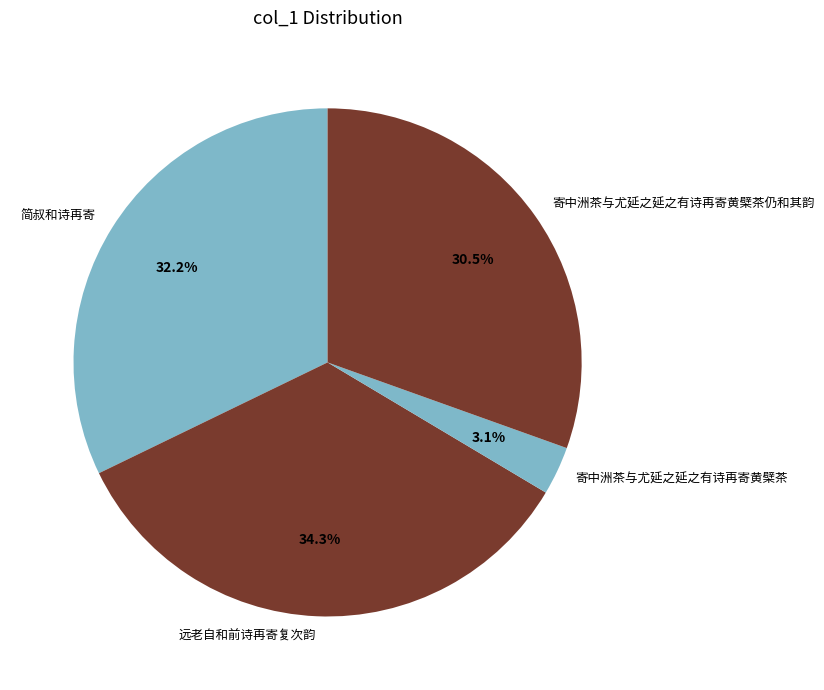

The 简叔和诗再寄 slice represents 13% of the pie. True or false?

False